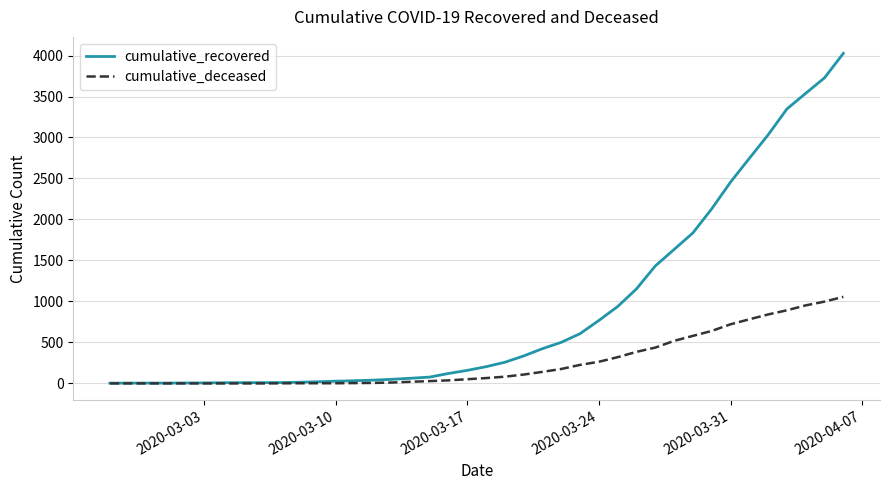

What is the greatest value displayed?

4026